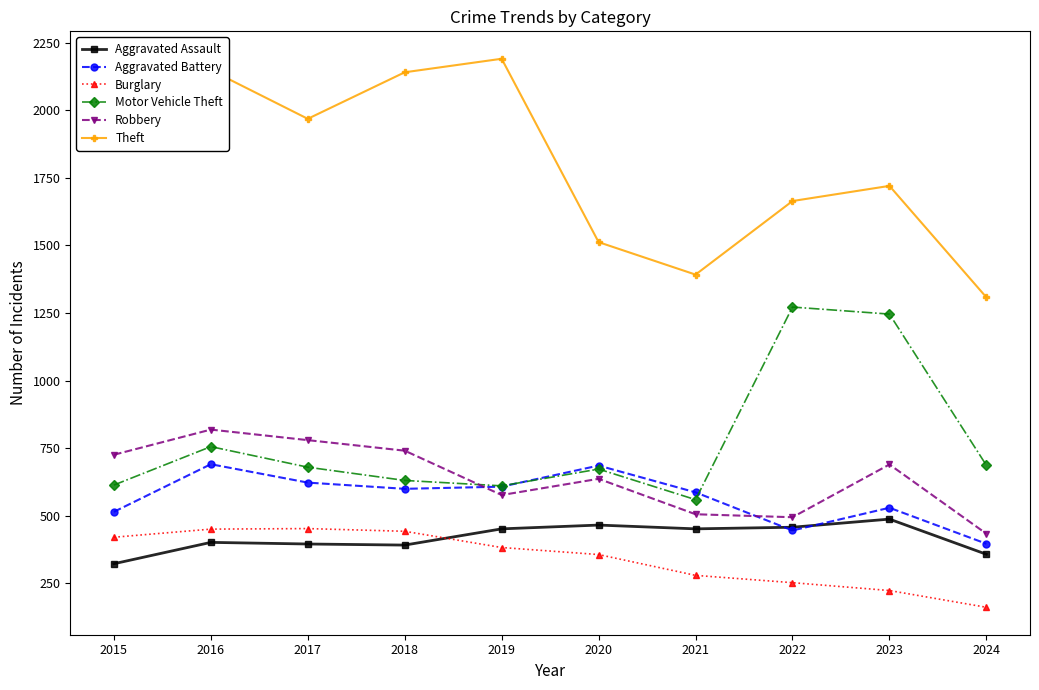

Count the number of data series in this chart.

6